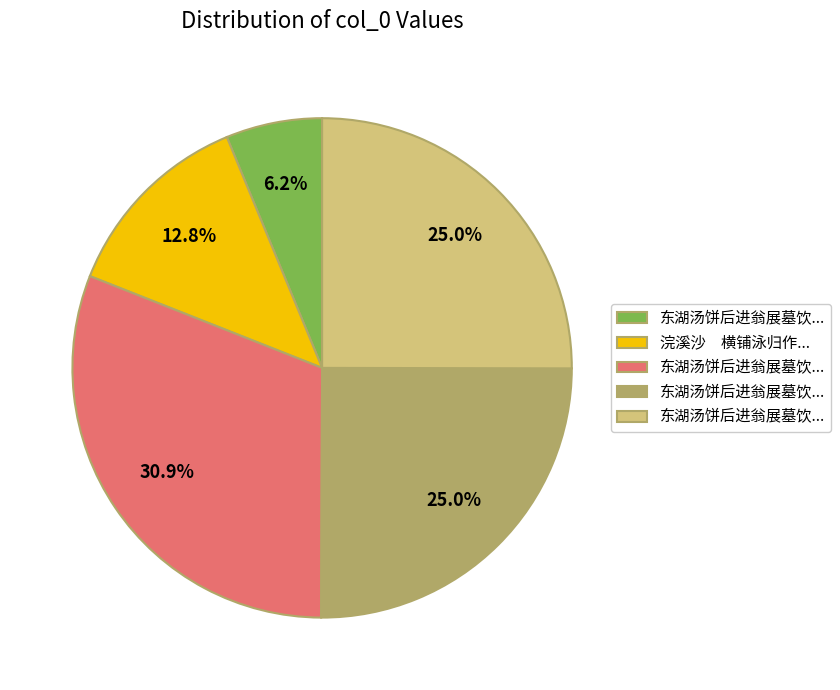

Is there a majority slice in this chart?

No